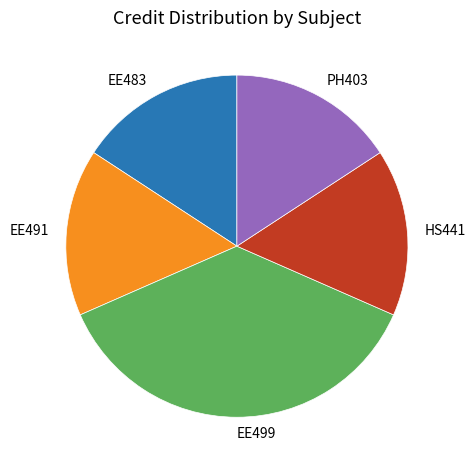

Count the number of slices in the pie.

5